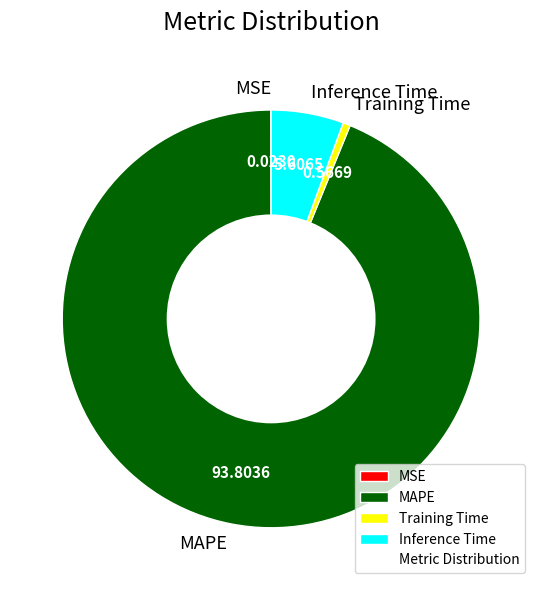

Which slice is the largest?

MAPE